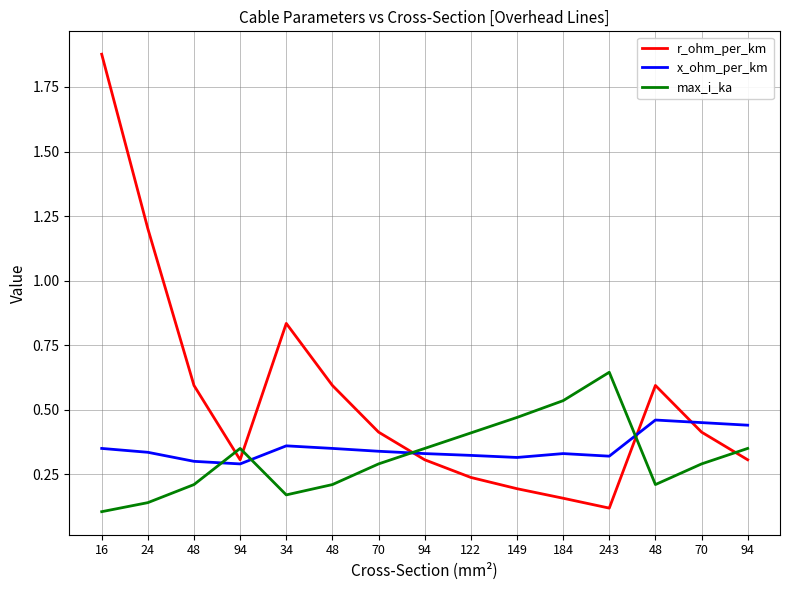

What are all the series names shown in the legend?

r_ohm_per_km, x_ohm_per_km, max_i_ka